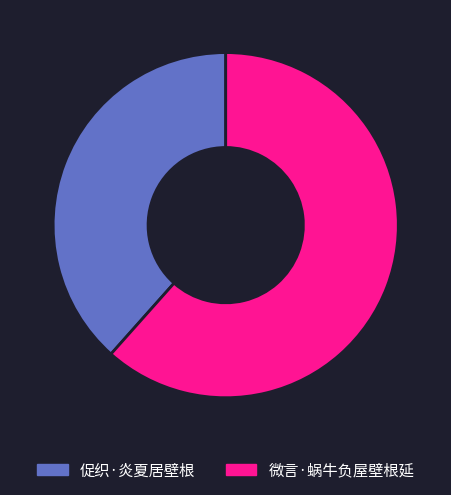

Which has a higher value, 促织·炎夏居壁根 or 微言·蜗牛负屋壁根延?

微言·蜗牛负屋壁根延